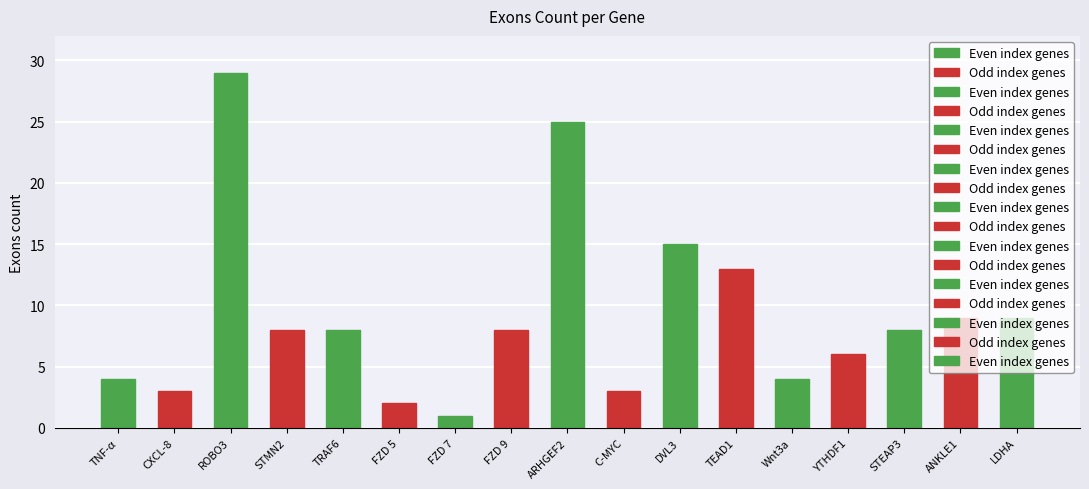

Rank the categories by value from highest to lowest.

ROBO3, ARHGEF2, DVL3, TEAD1, ANKLE1, LDHA, STMN2, TRAF6, FZD 9, STEAP3, YTHDF1, TNF-α, Wnt3a, CXCL-8, C-MYC, FZD 5, FZD 7